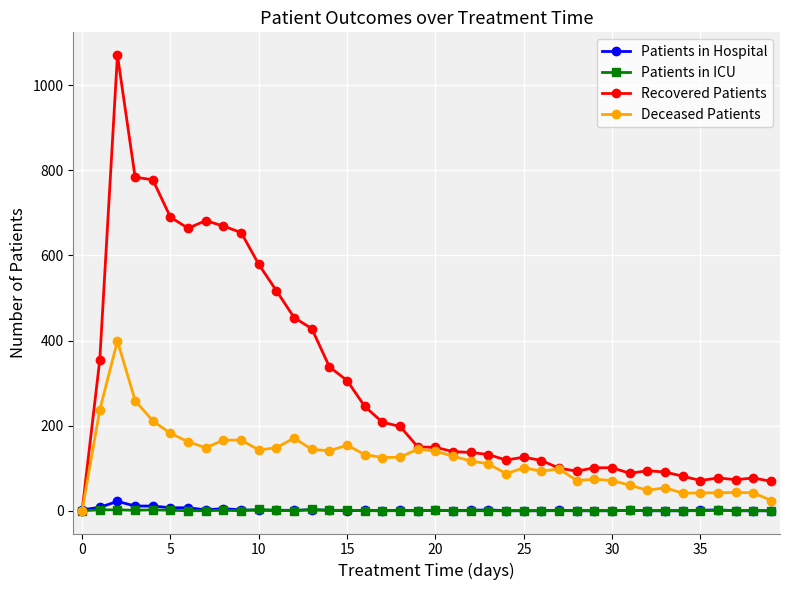

Which series has the largest total across all categories?

Recovered Patients